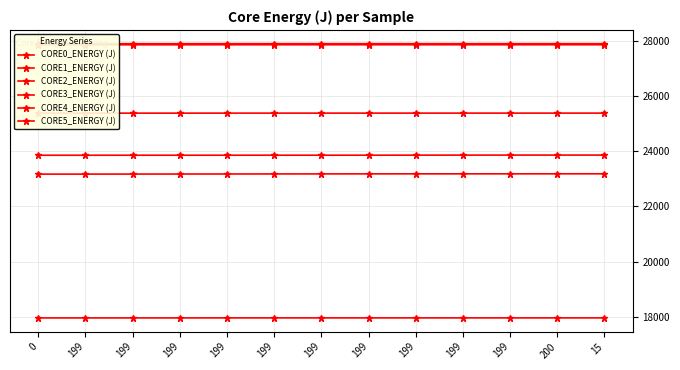

How many data points does each series have?

13